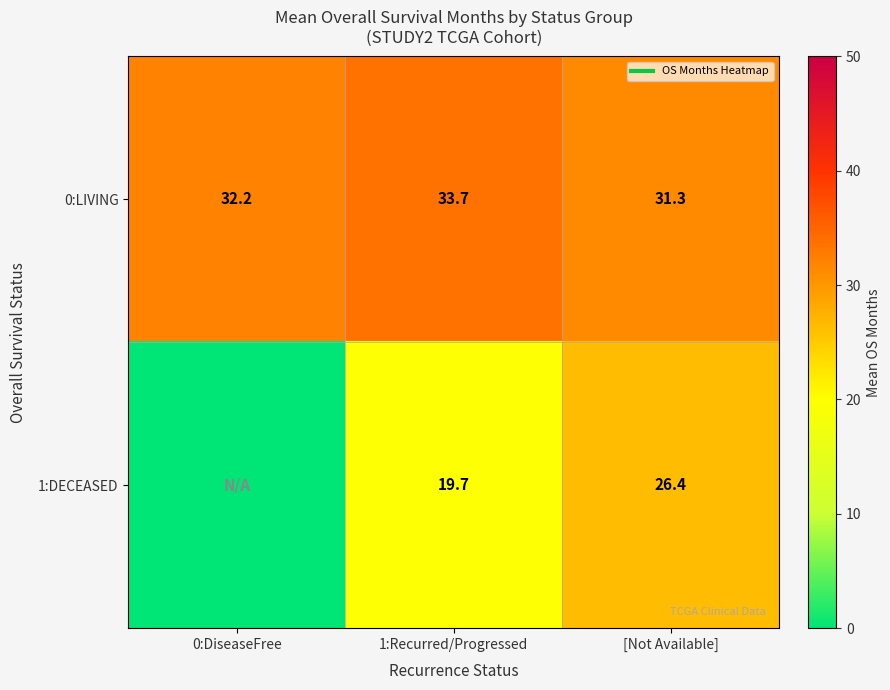

The 1:DECEASED series shows 26.4 at [Not Available]. True or false?

True